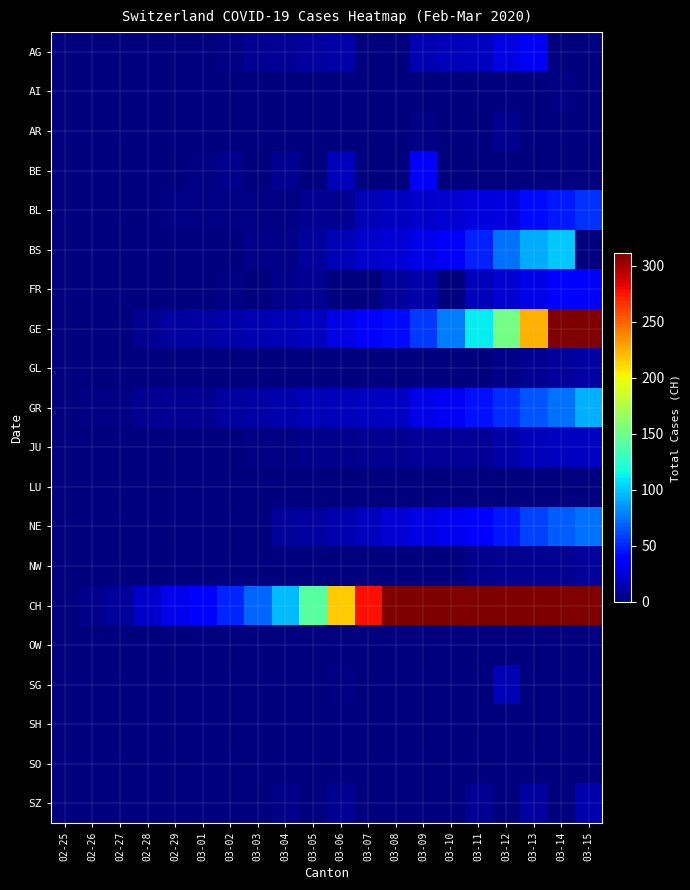

Which series has the largest total across all categories?

CH